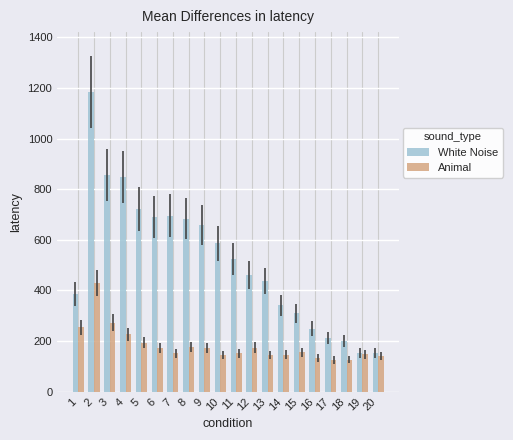

How many values in the Animal series are below 155?

10